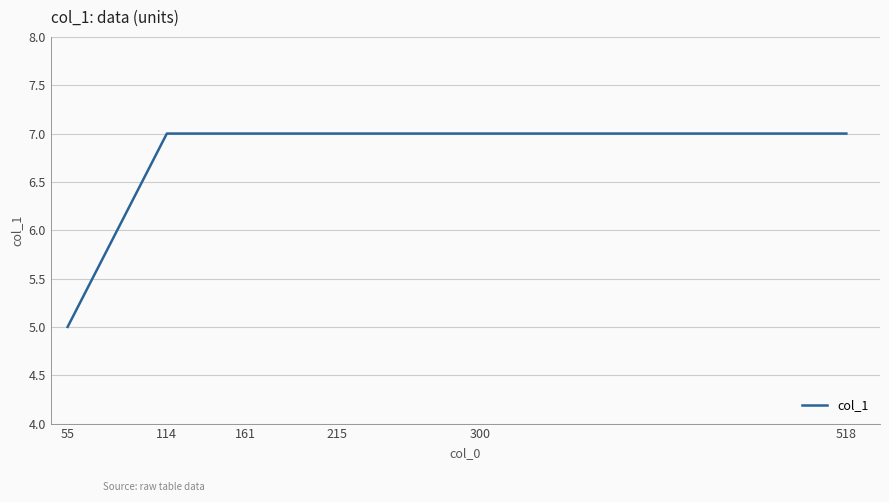

How many values are between 7 and 8?

5